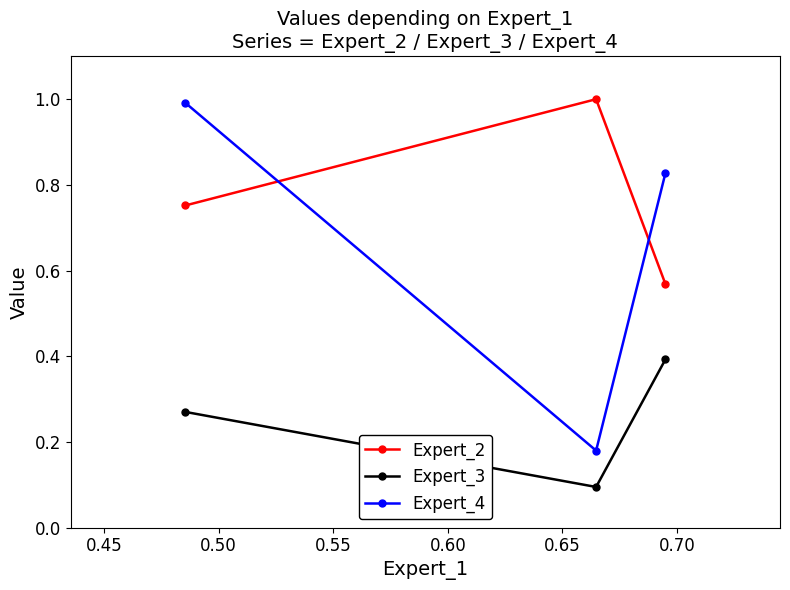

What is the value of the Expert_3 point at the 2nd from the left?

0.1